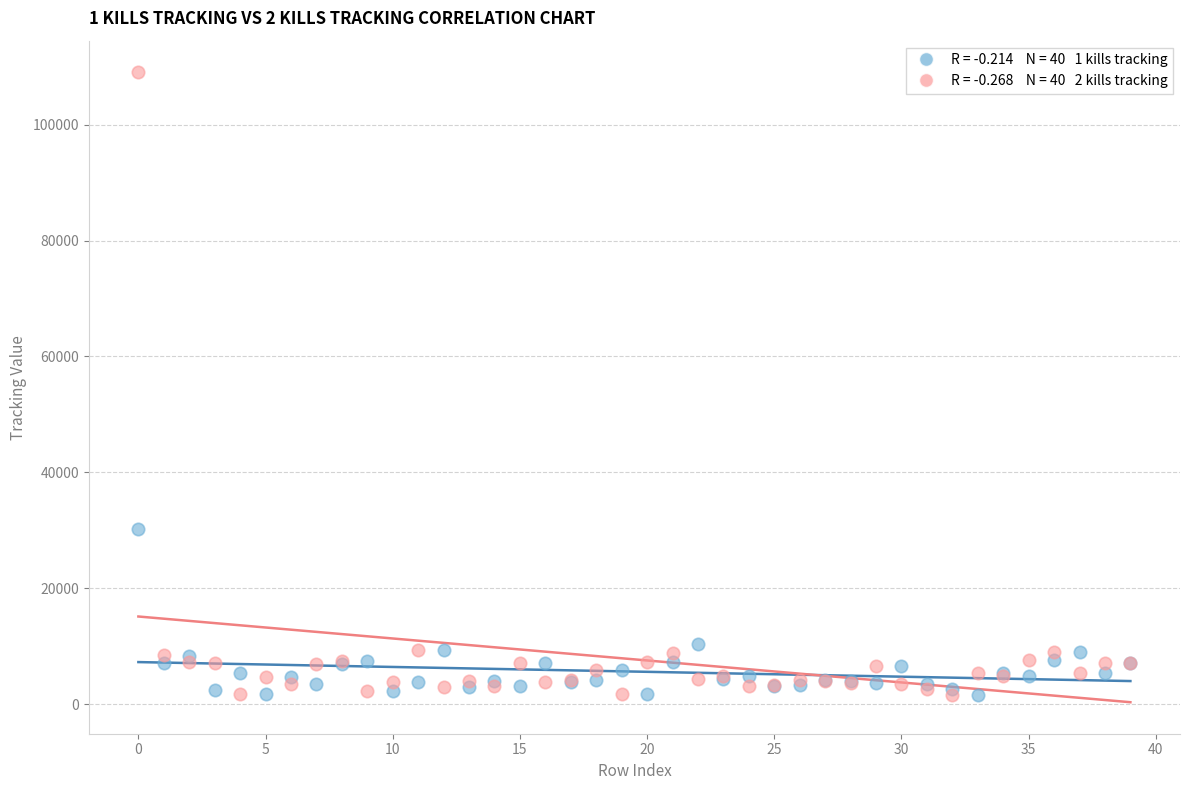

Across all series, what Y value is closest to 55289?

30327